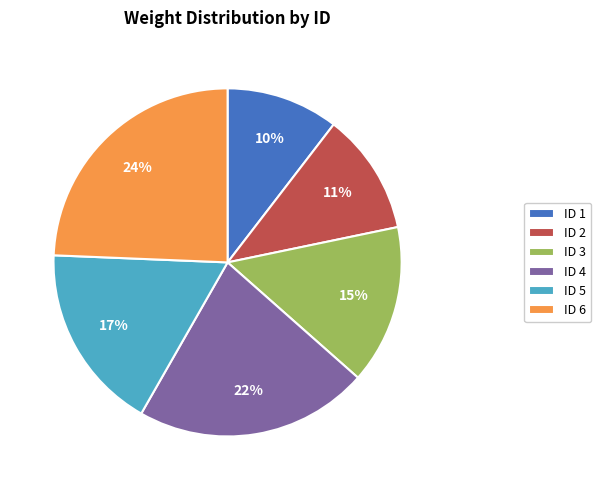

What is the largest slice in the pie chart?

ID 6